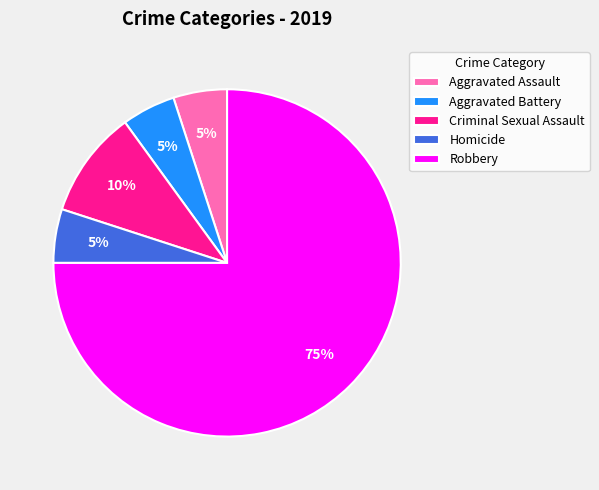

Which slice represents more than half of the pie?

Robbery